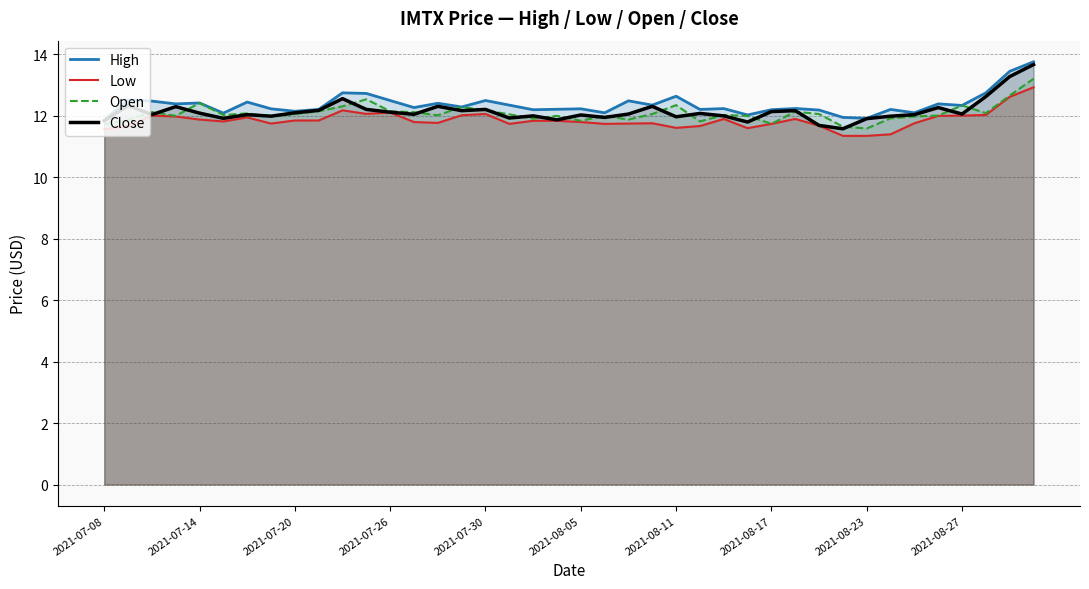

What is the spread (max minus min) of values at 2021-08-27?

0.3